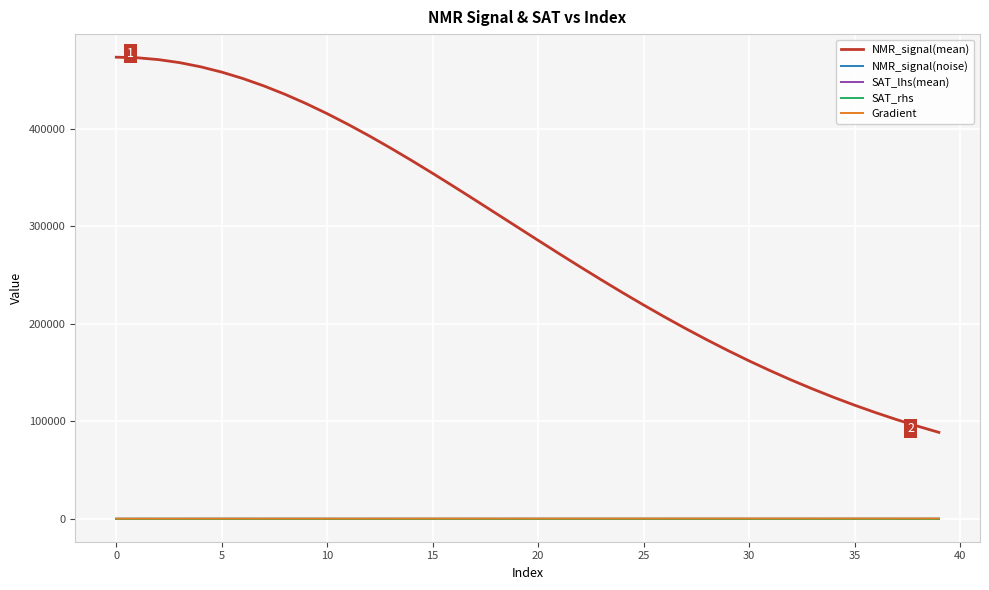

What is the minimum value for NMR_signal(noise)?

-21.9